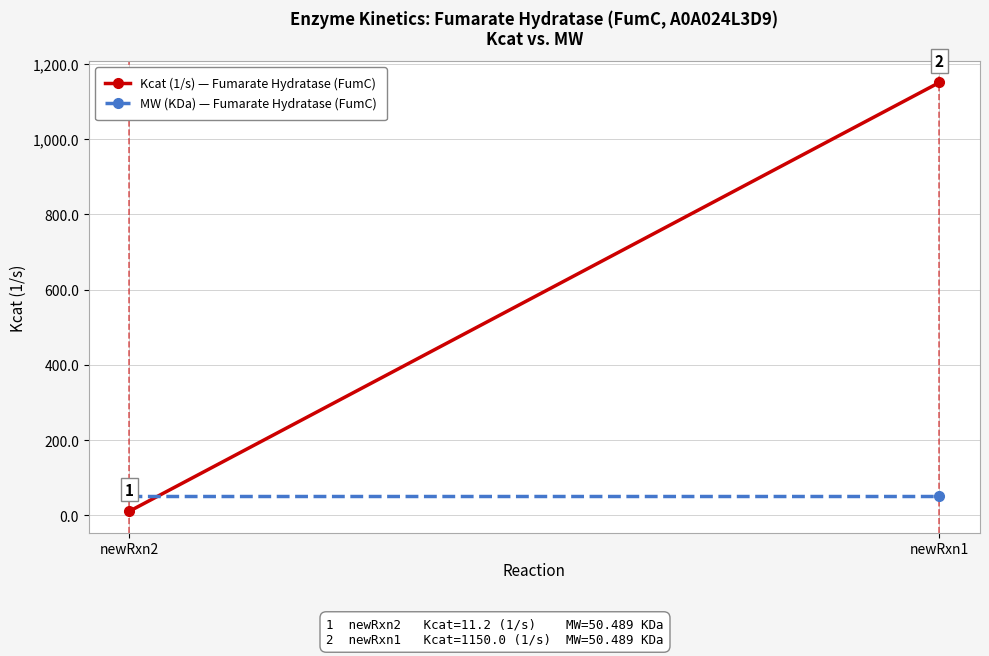

What is the greatest value displayed?

1150.0